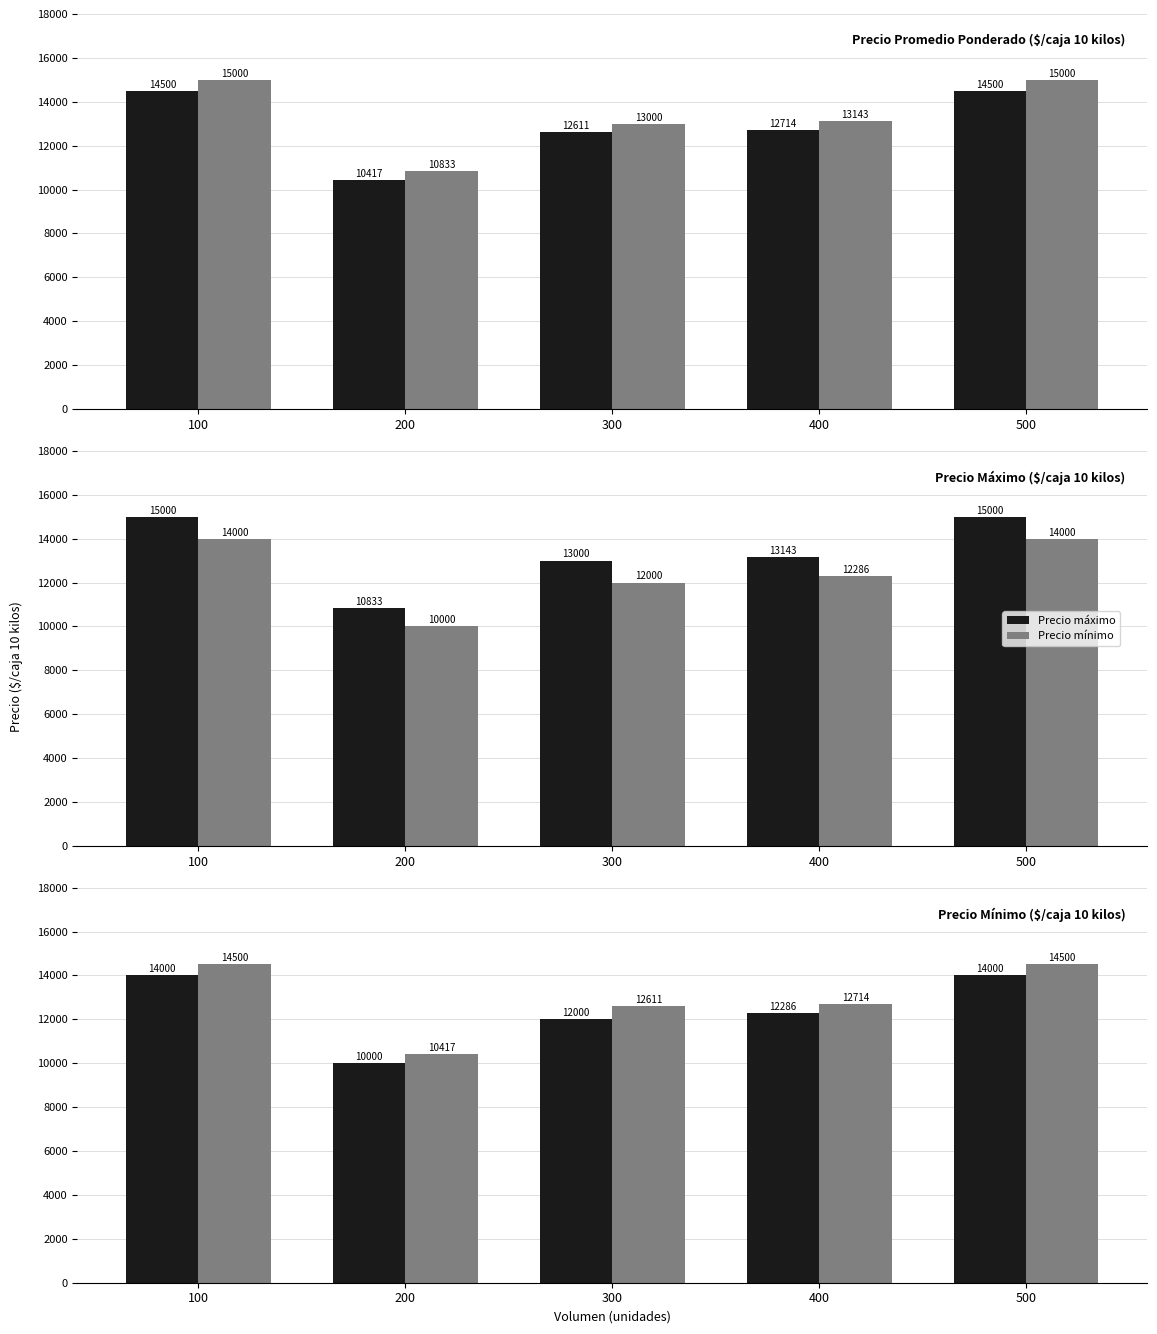

Which category has the lowest value in the Precio mínimo series?

200